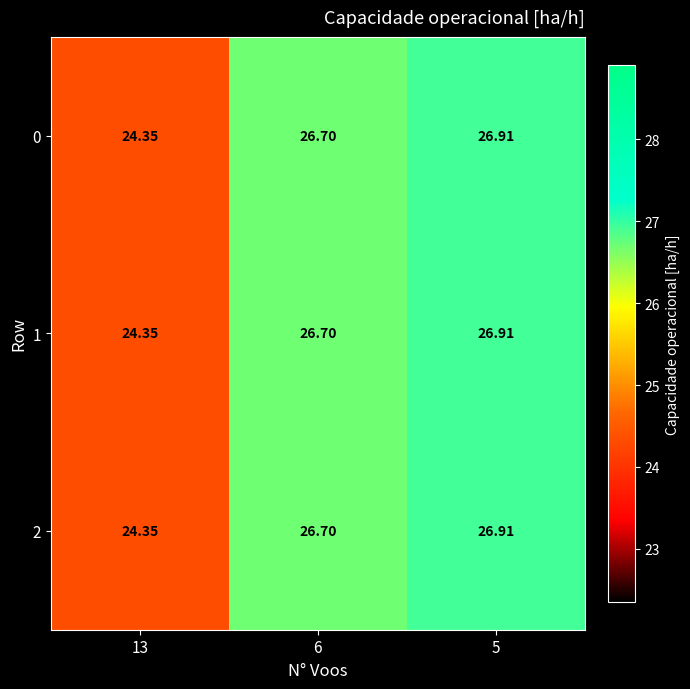

Is the value of 1 at 6 greater than the value of 0 at 5?

No